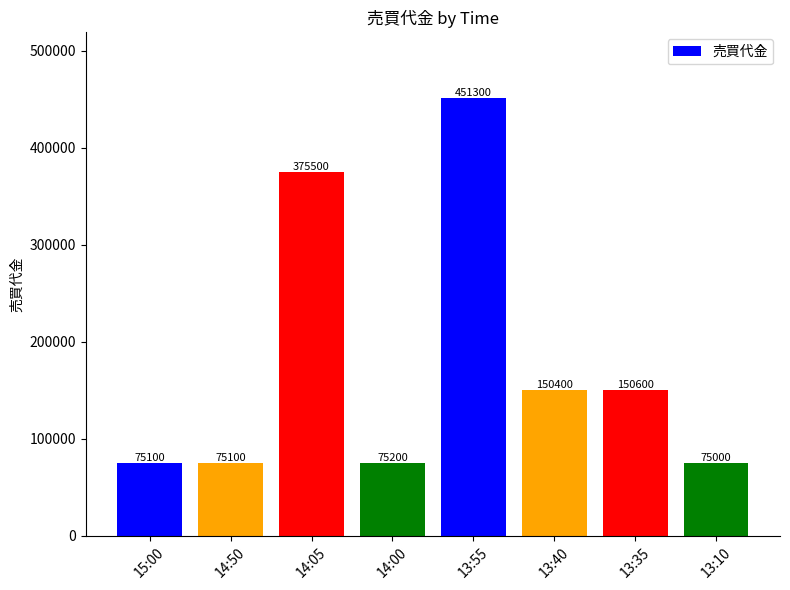

The chart shows a value of 30391 at 13:40. True or false?

False